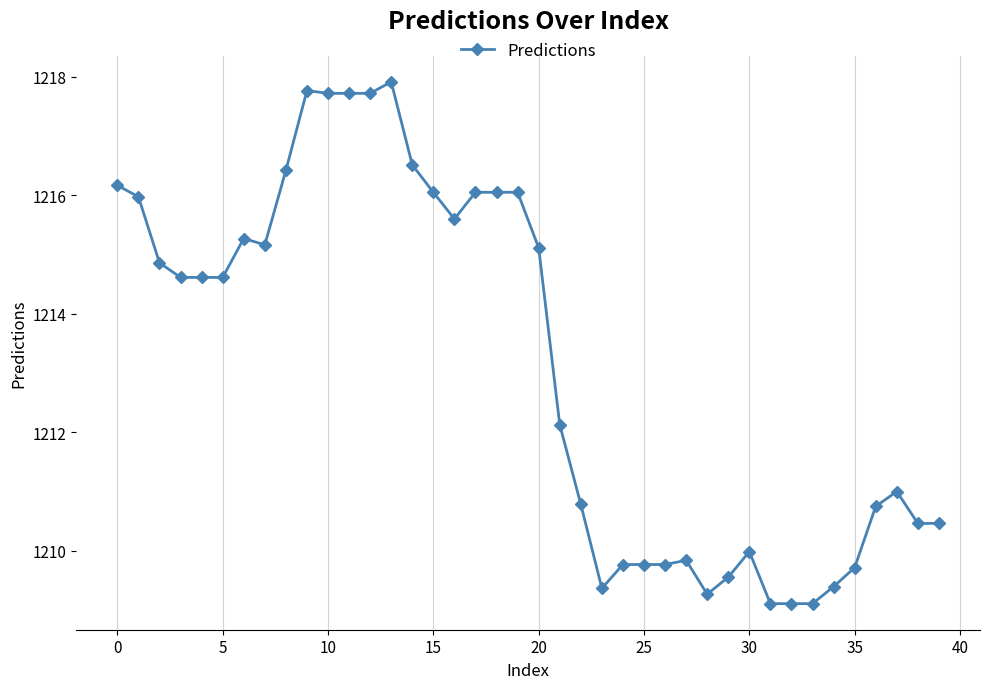

True or false: there are more than 2 points higher than both neighbors.

True